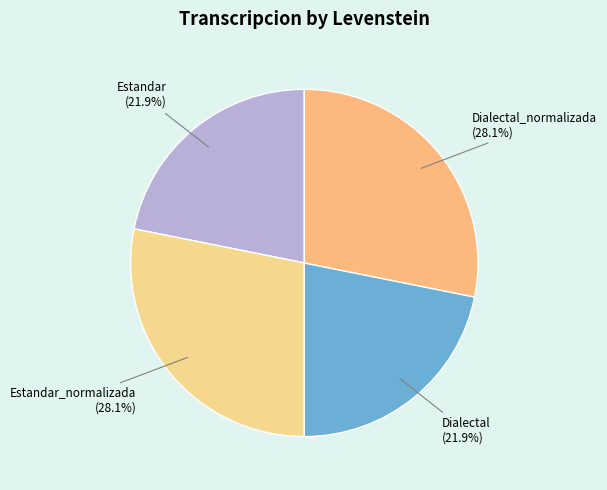

How many slices are in this pie chart?

4